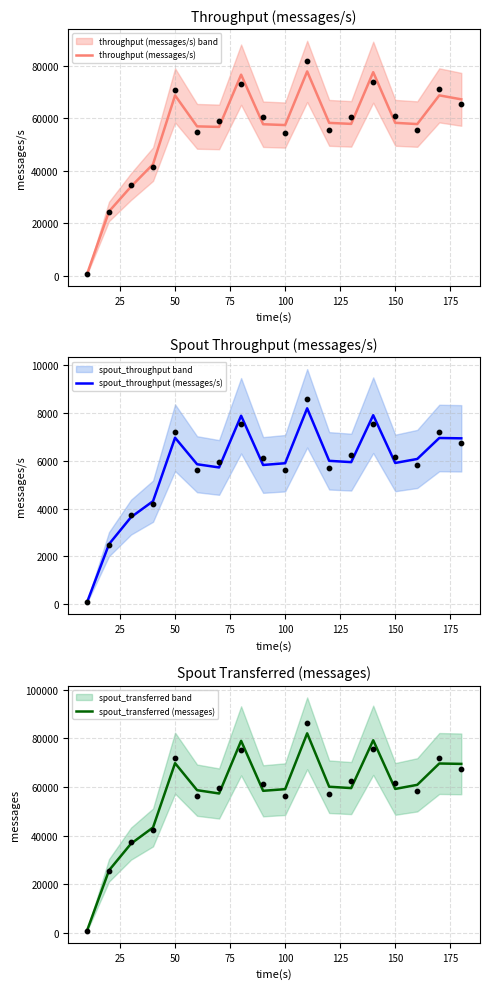

What is the highest value of the throughput (messages/s) series?

77905